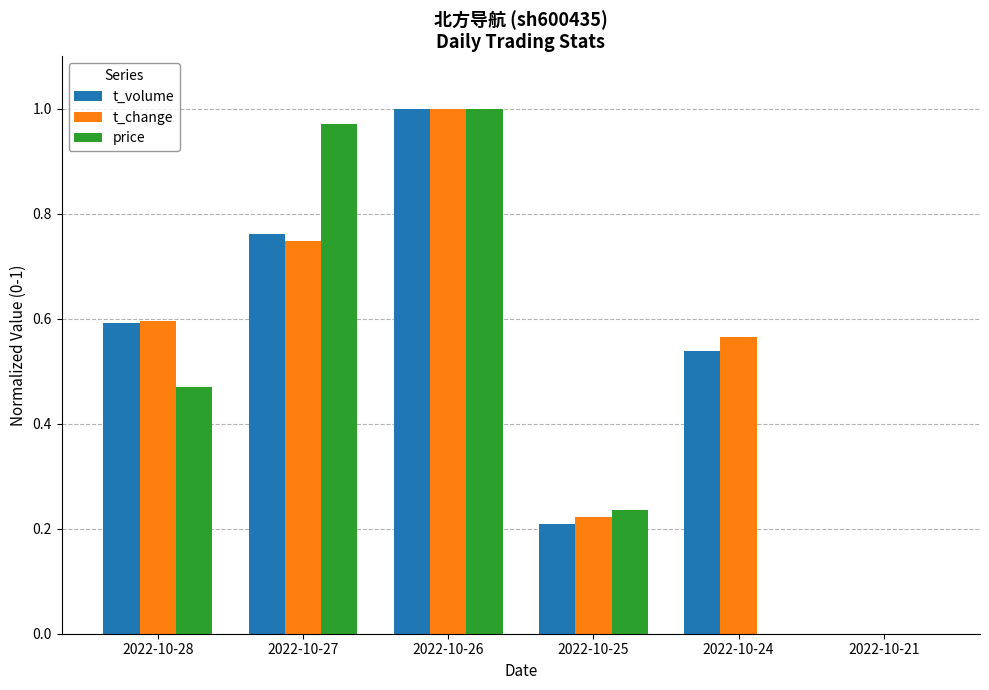

Is the value of t_volume at 2022-10-26 greater than the value of t_change at 2022-10-24?

Yes